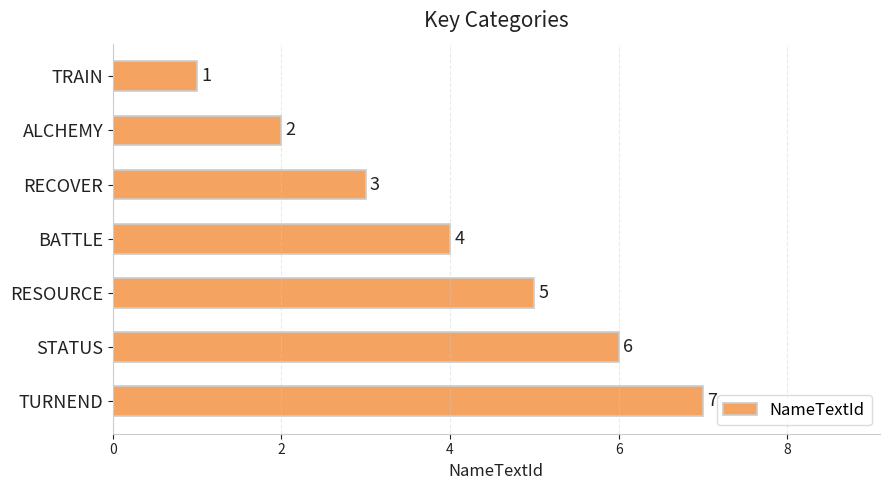

What is the ratio of the value at STATUS to the value at RESOURCE?

1.2